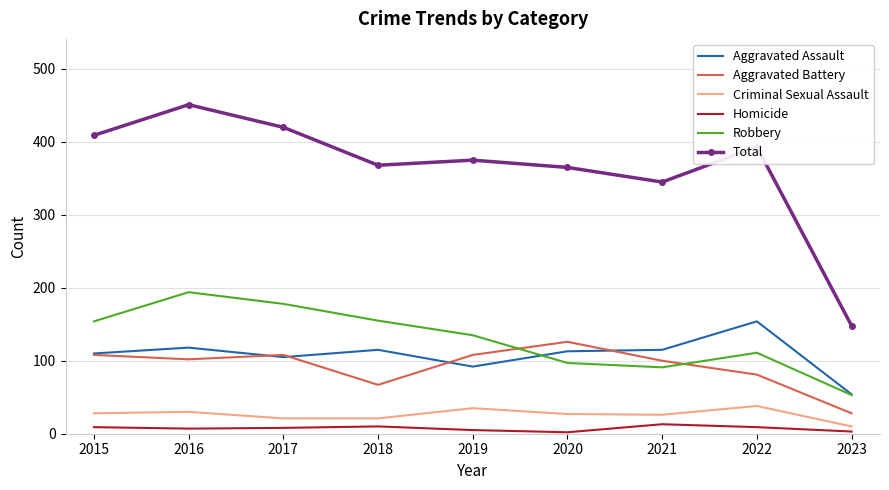

Which series changed the most between 2017 and 2022?

Robbery